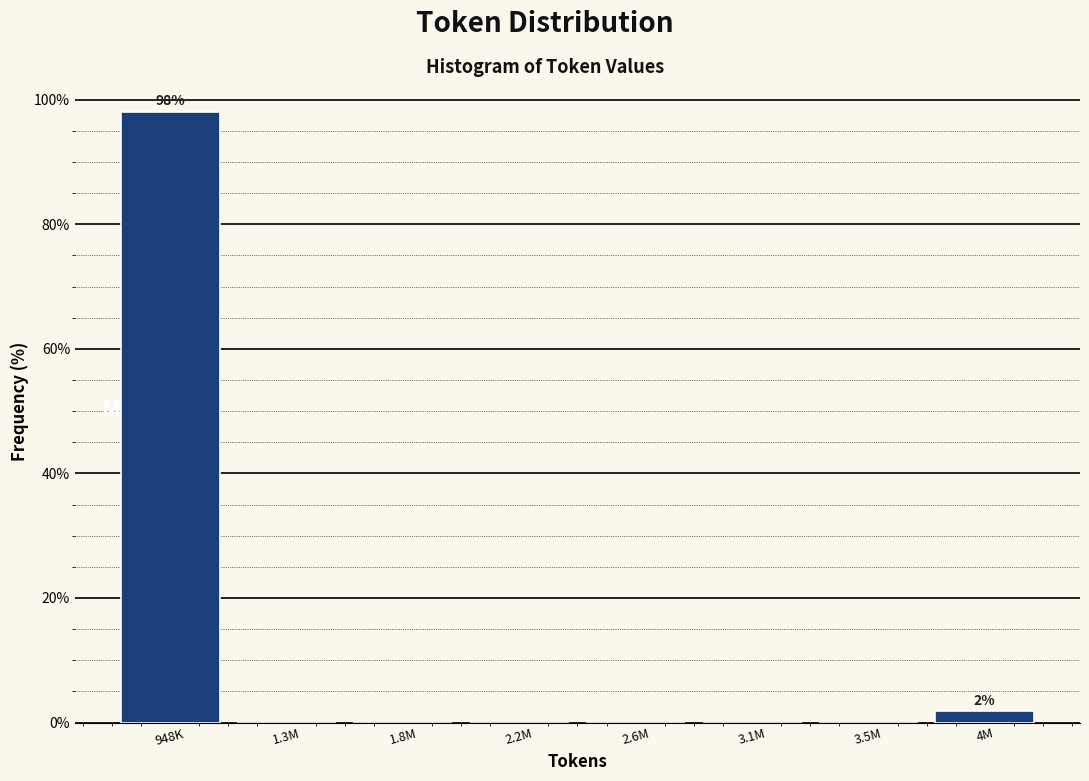

Reading left to right, transcribe all the data shown in this chart.

948K=98.1	1.3M=0.0	1.8M=0.0	2.2M=0.0	2.6M=0.0	3.1M=0.0	3.5M=0.0	4M=1.9